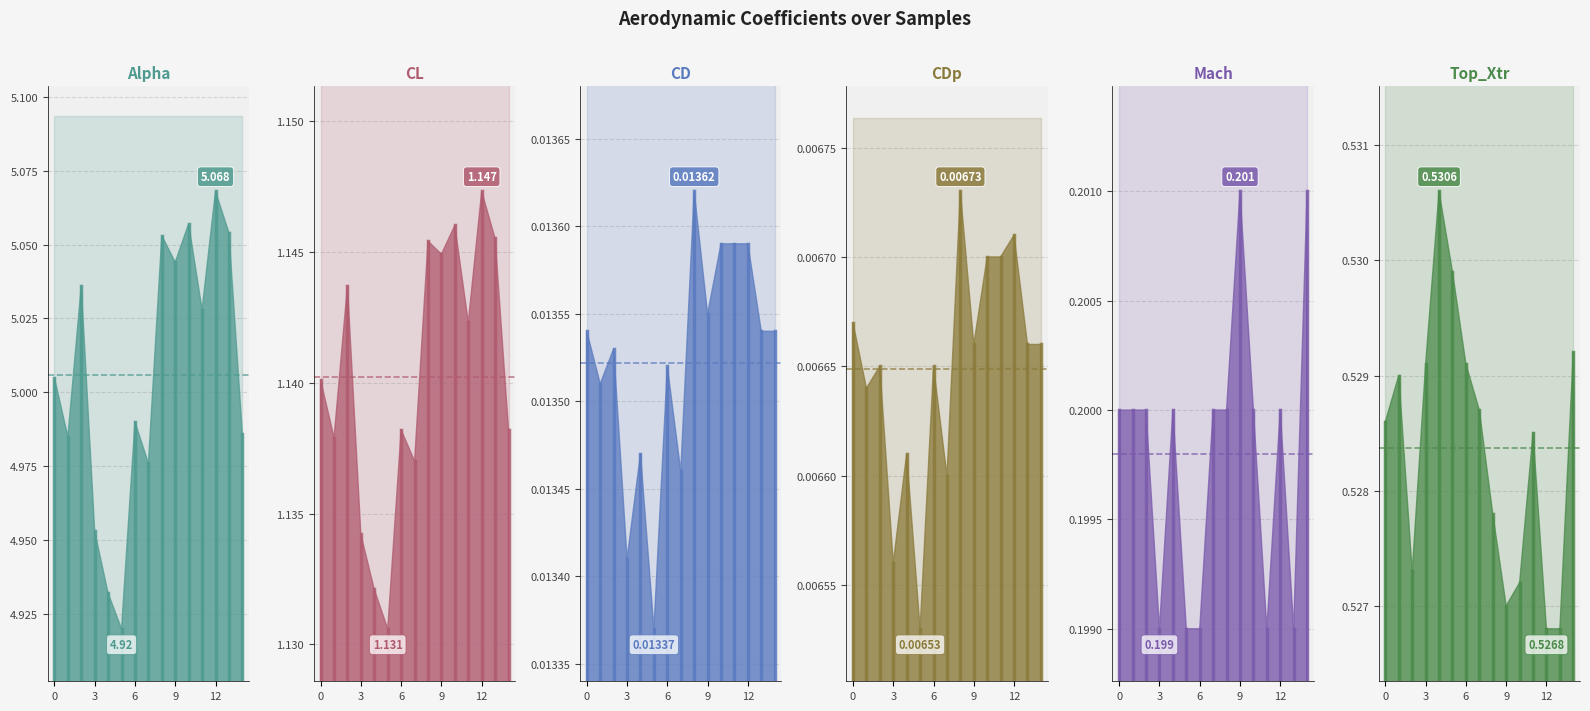

At which category is the sum across all series the highest?

12